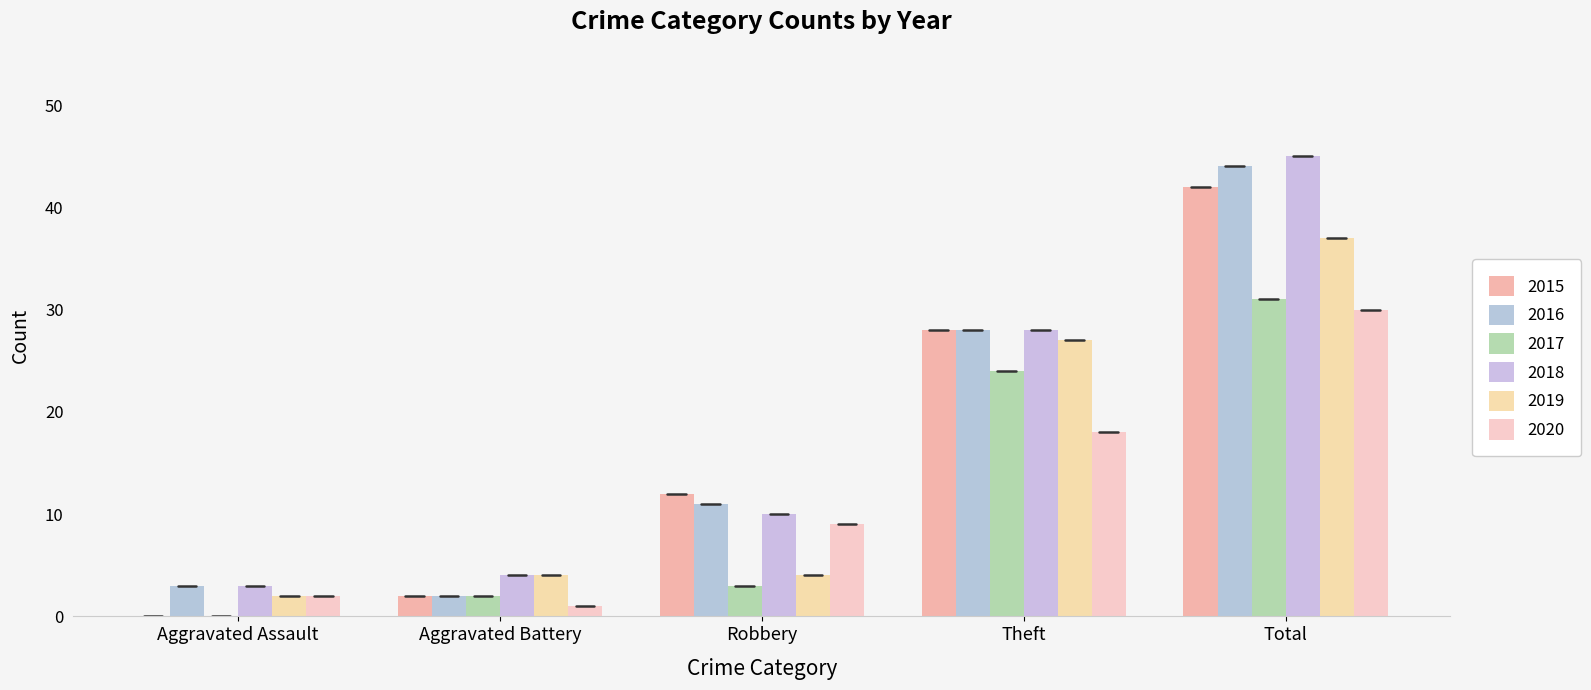

Are the bars grouped side by side (vs. stacked)?

Yes